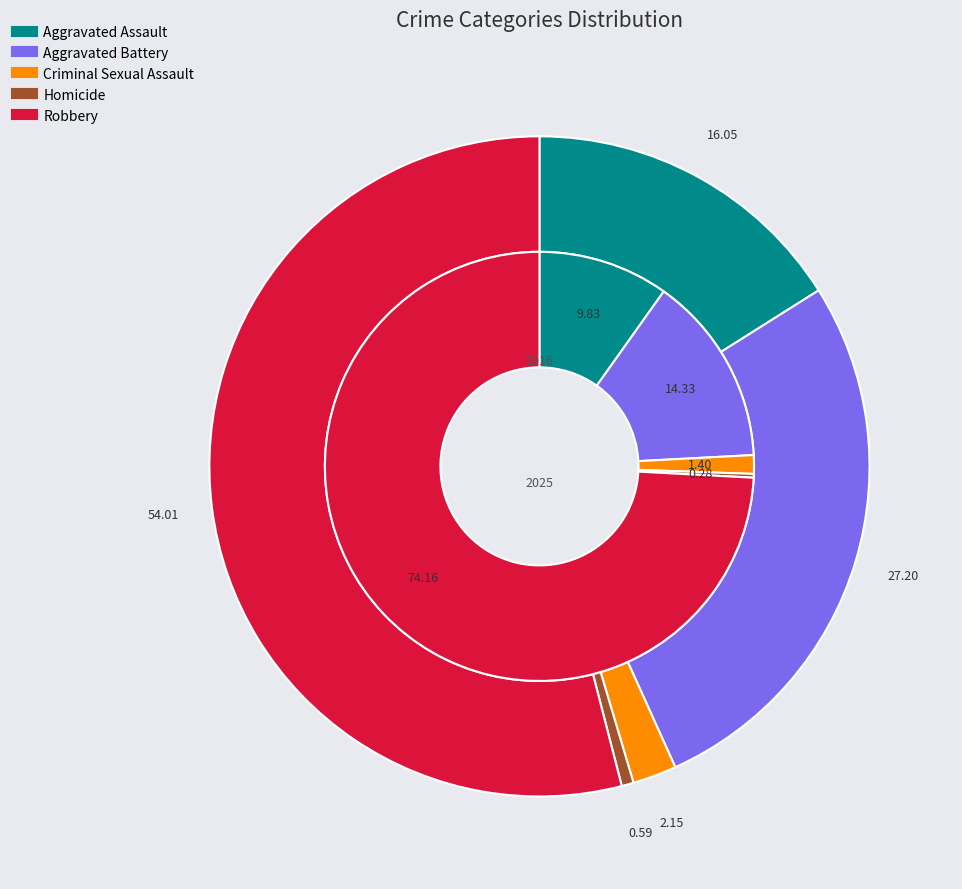

How many slices are in this pie chart?

5